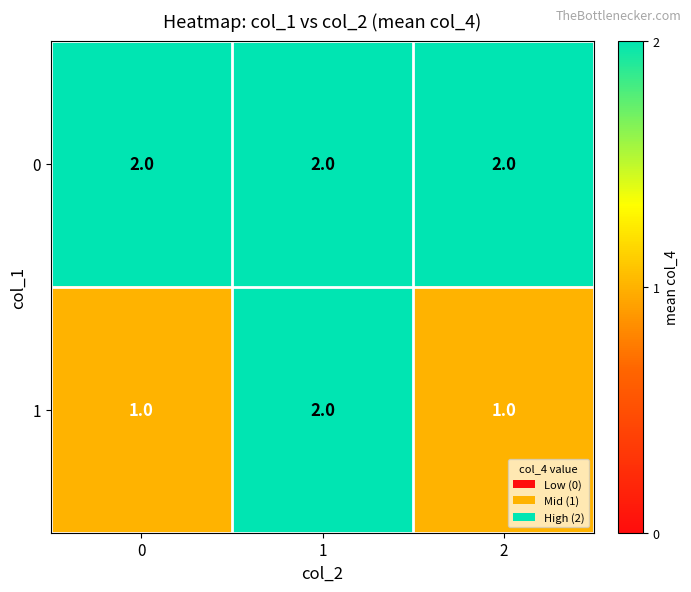

Rank the series by their average value, from lowest to highest.

1, 0